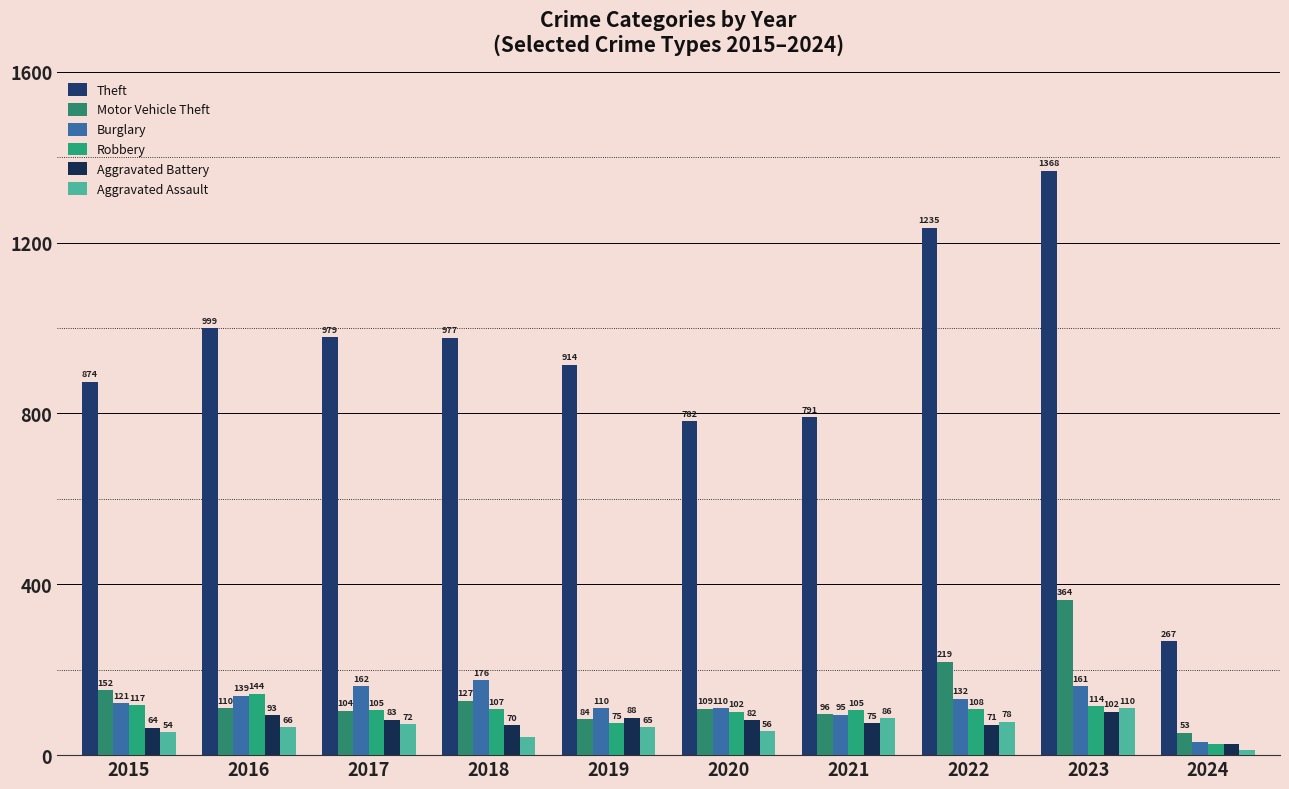

Where does the Motor Vehicle Theft series first go above 110?

2015